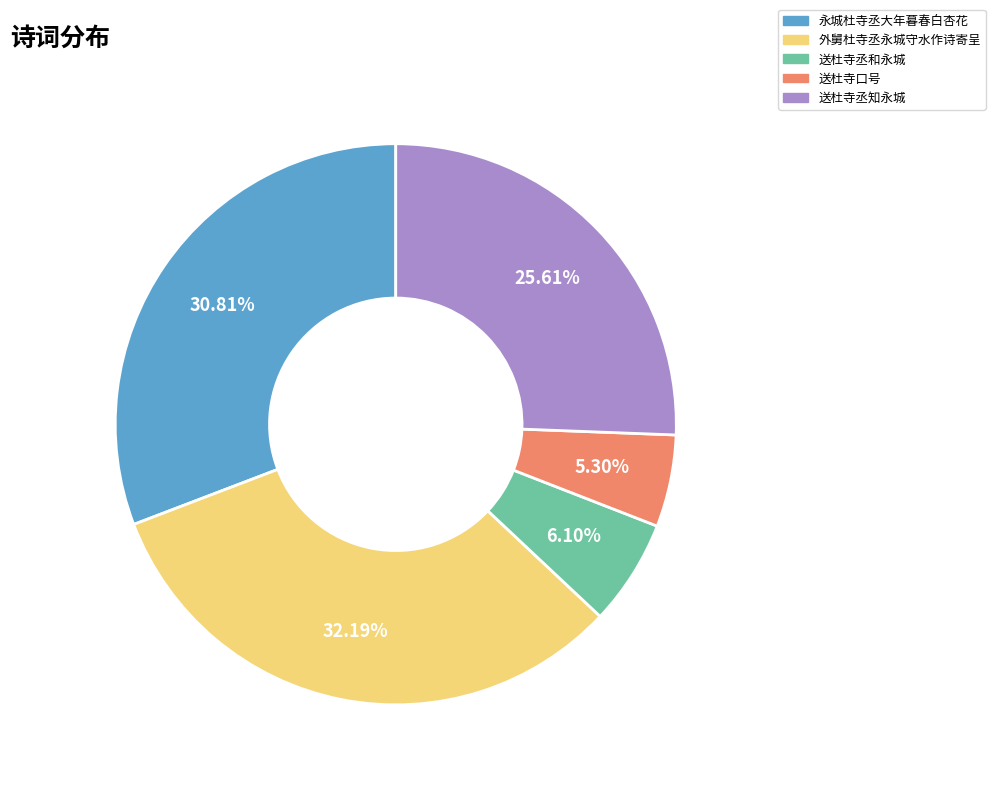

To the nearest percent, what is the average slice percentage?

20%